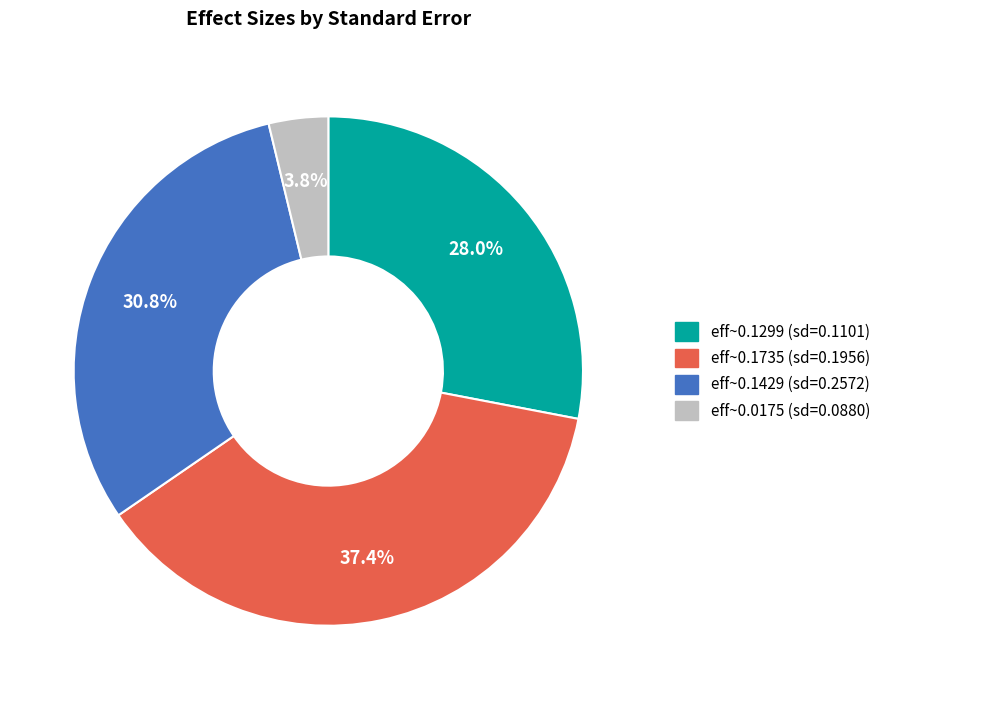

Is there a majority slice in this chart?

No